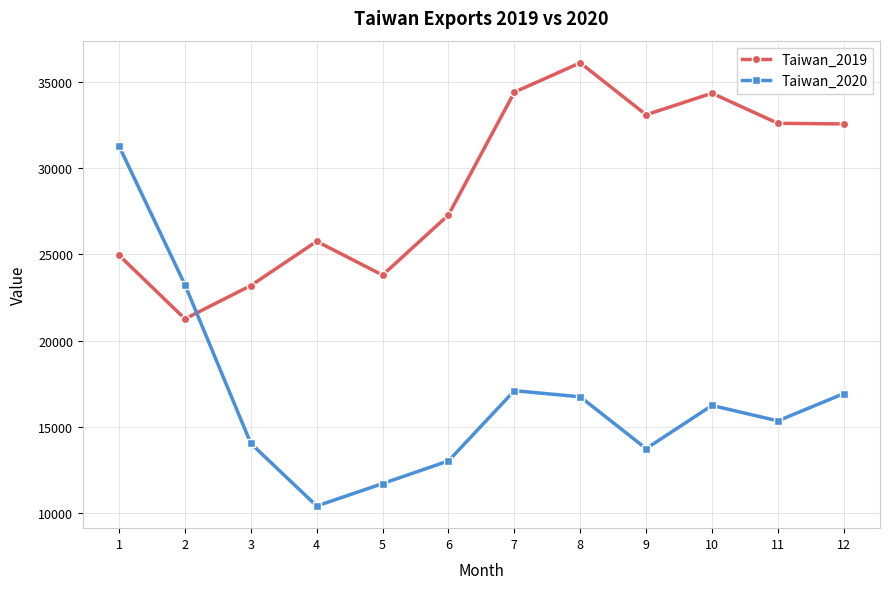

What are all the series names shown in the legend?

Taiwan_2019, Taiwan_2020